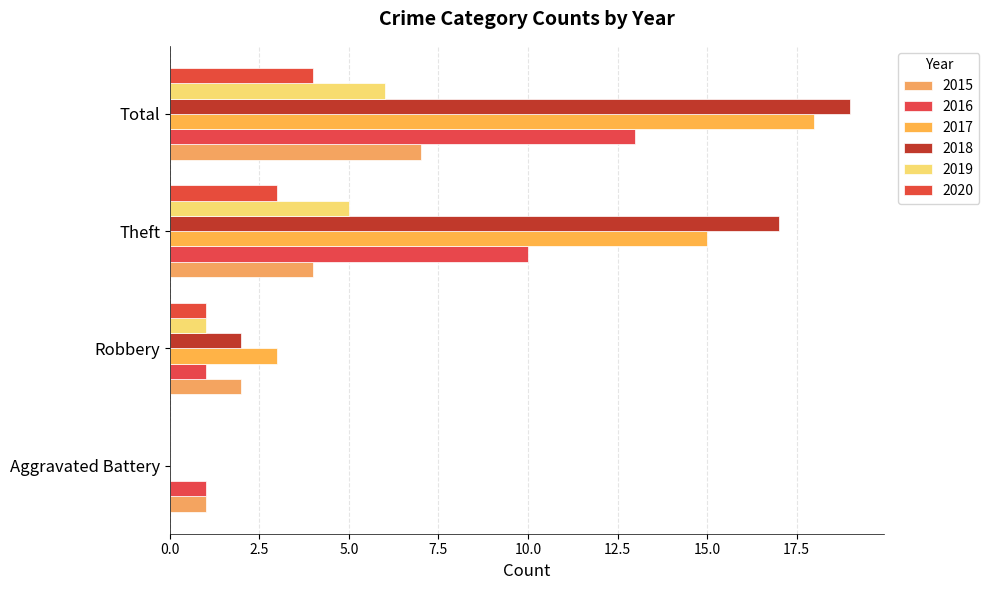

List the labels in order of 2020 value, smallest first.

Aggravated Battery, Robbery, Theft, Total